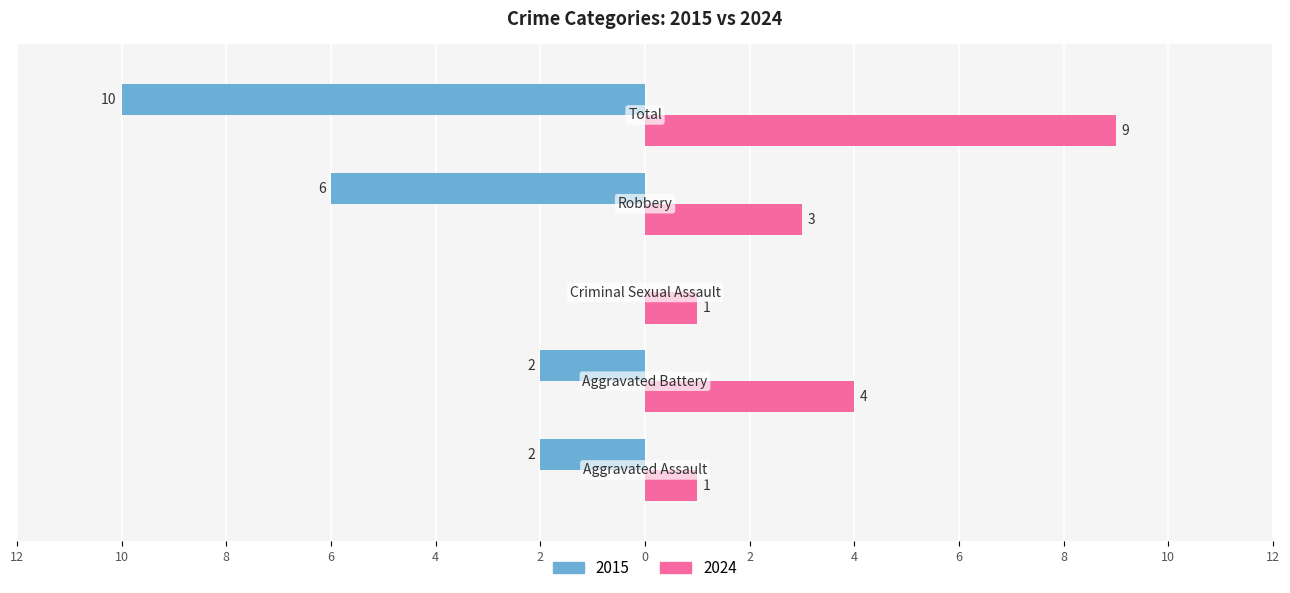

Reading left to right, transcribe all the data shown in this chart.

2015: -2	-2	0	-6	-10
2024: 1	4	1	3	9